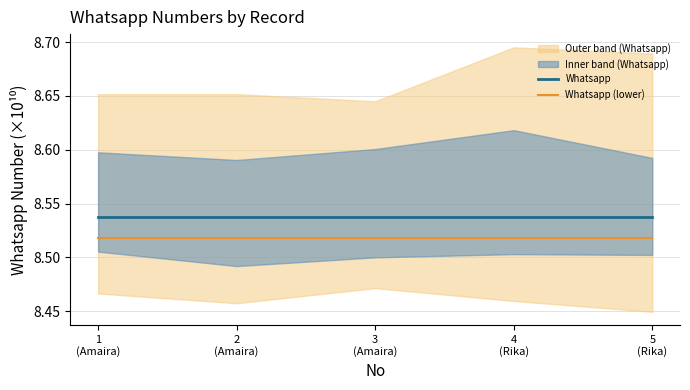

What is the average value of the Whatsapp series?

8.5